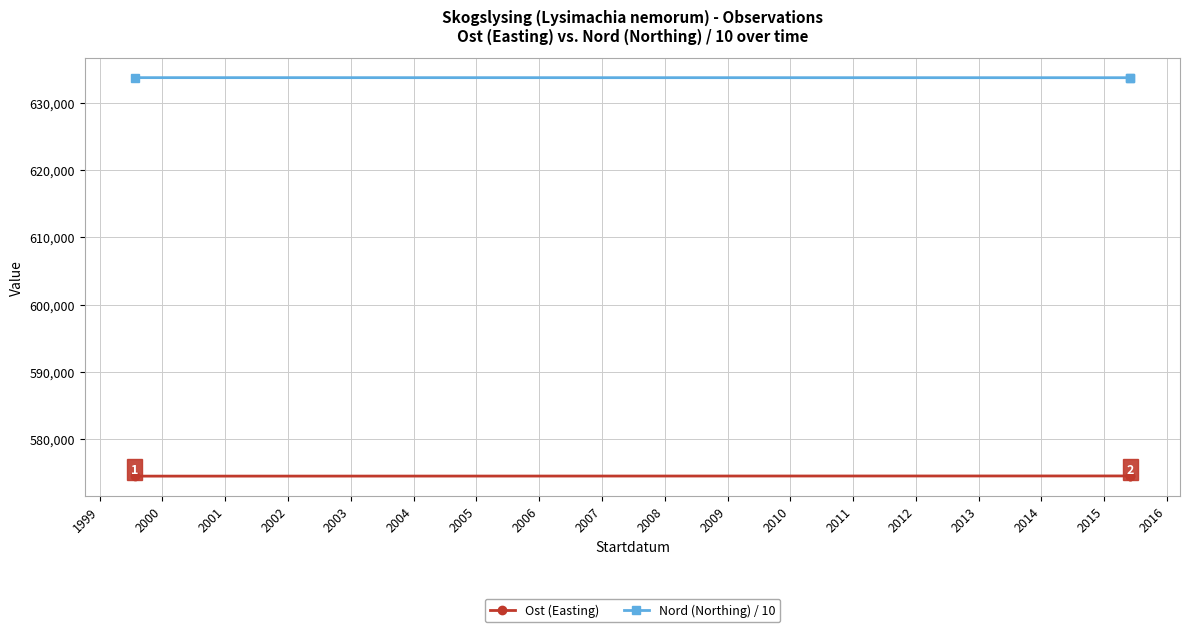

What is the greatest value displayed?

633694.0